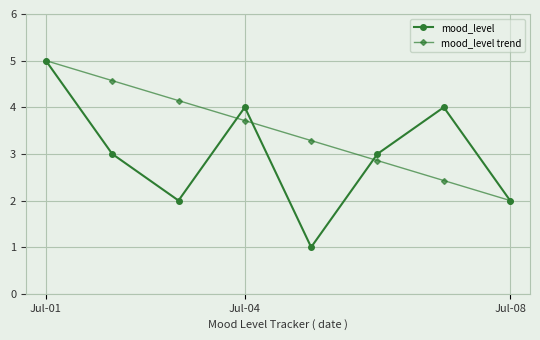

Which series has the largest total across all categories?

mood_level trend